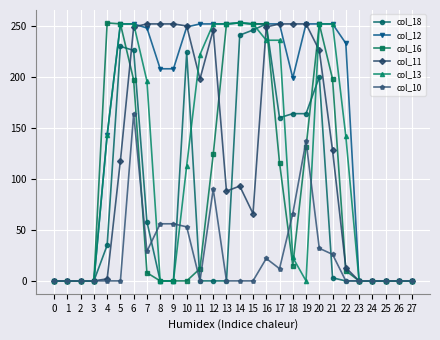

The value of col_12 at 25 is -159. True or false?

False